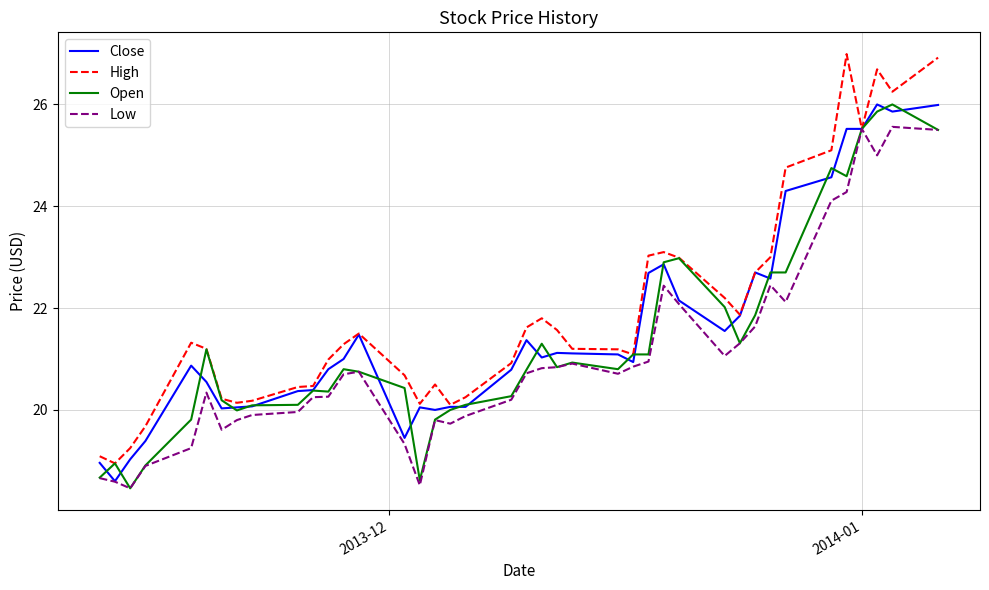

What is the maximum value shown in the chart?

27.0